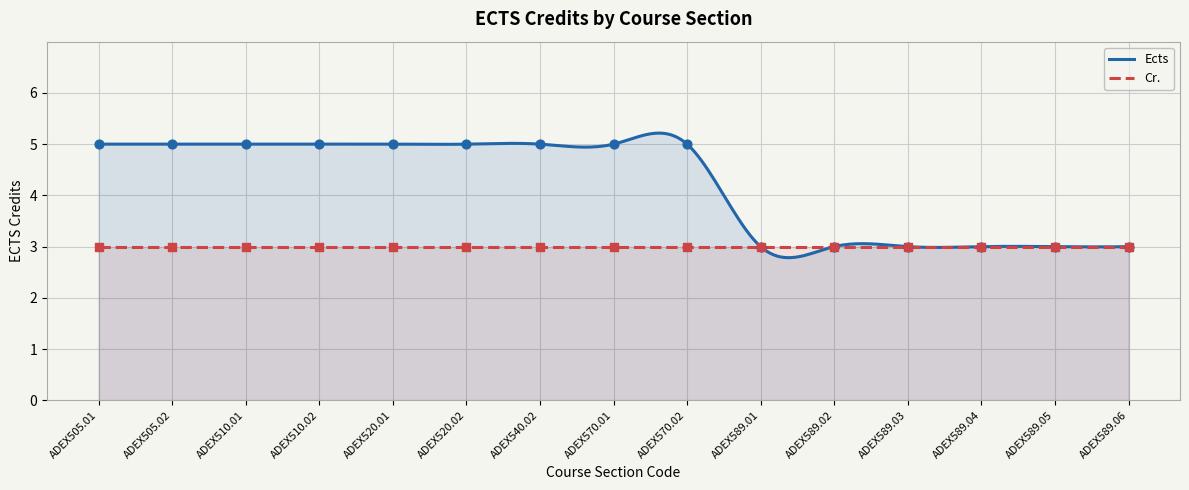

Approximately how many times larger is the value at ADEX589.06 compared to ADEX570.01?

0.6